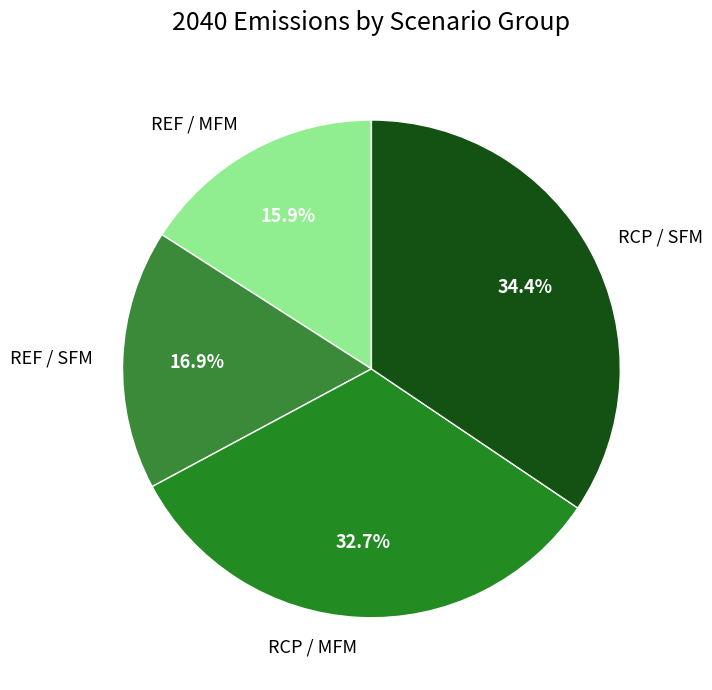

To the nearest percent, what is the average slice percentage?

25%